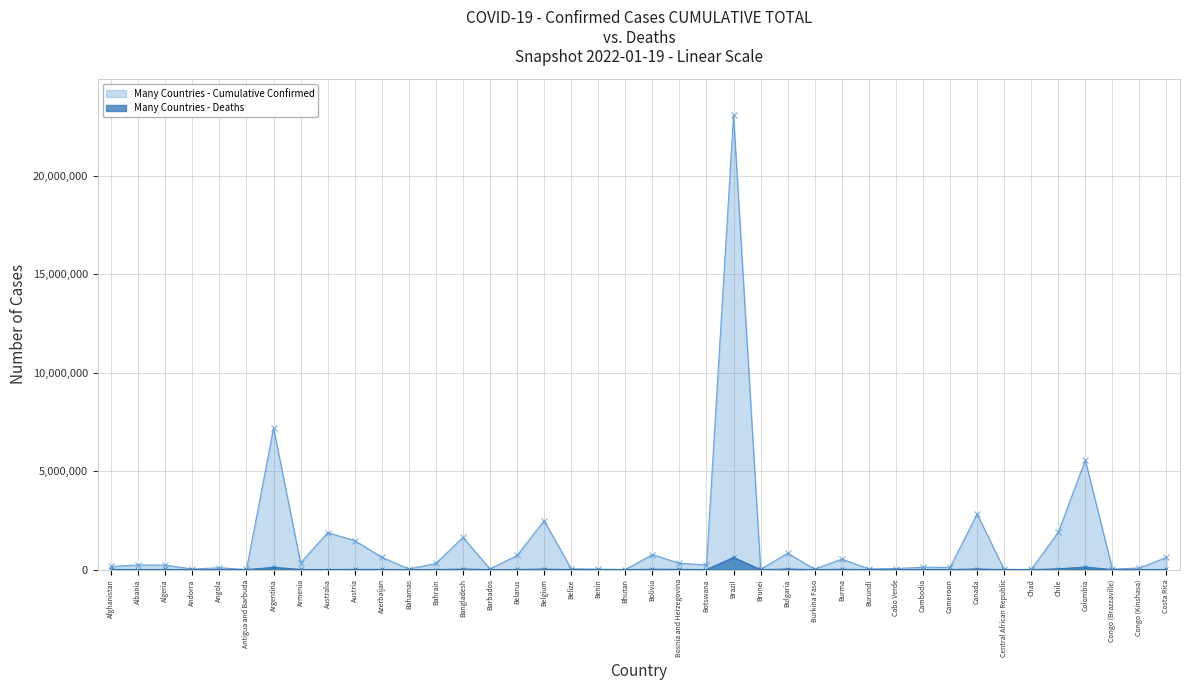

How many lines are shown in the chart?

2